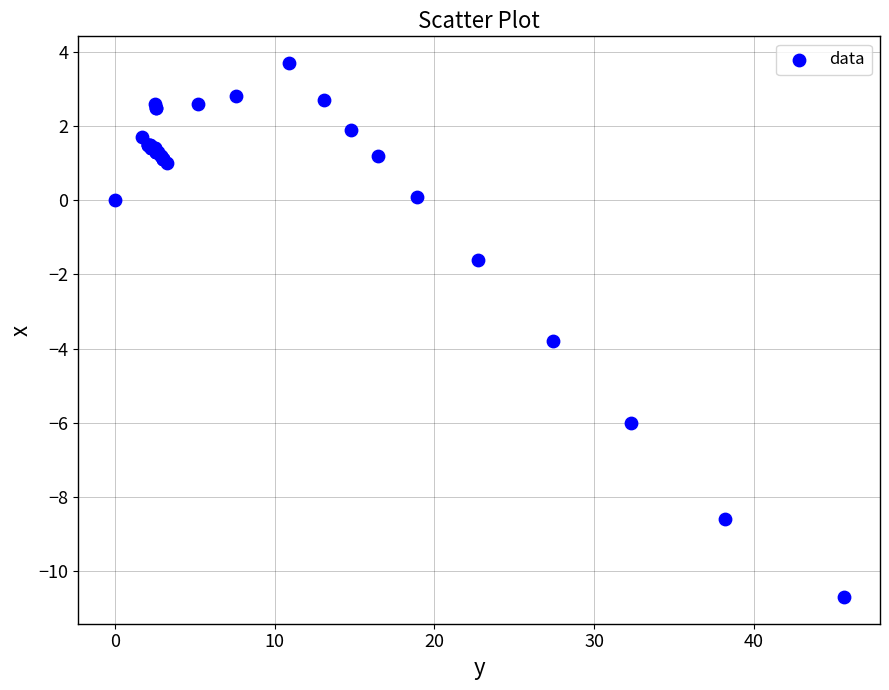

What Y value in the scatter plot is closest to -3?

-3.8